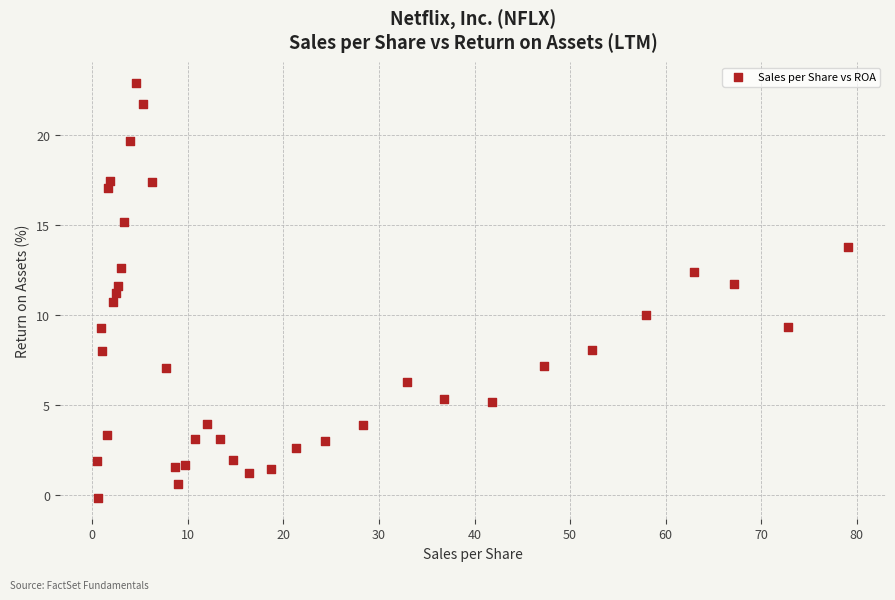

What is the range of Y values (max minus min)?

23.1